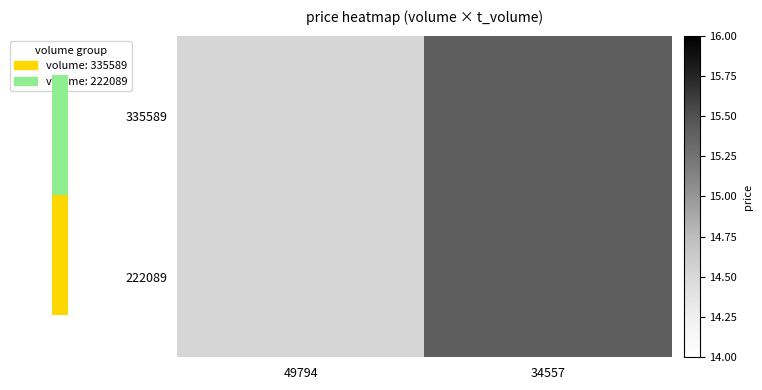

Rank the series by their maximum value, from lowest to highest.

335589, 222089